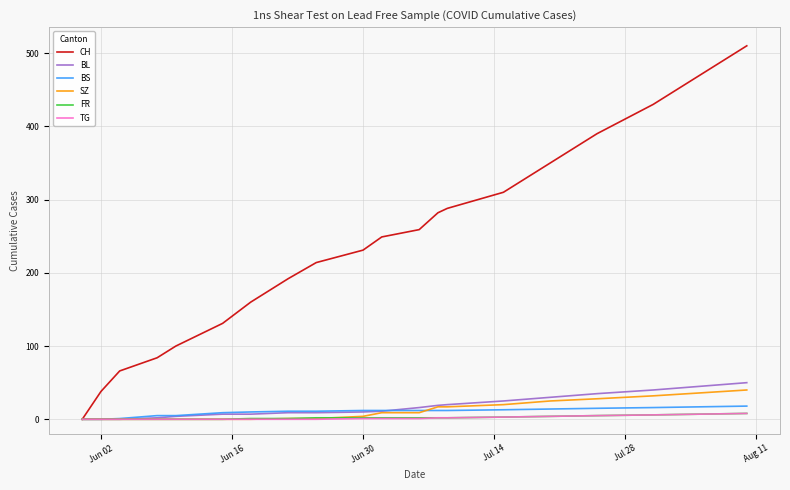

What is the greatest value displayed?

510